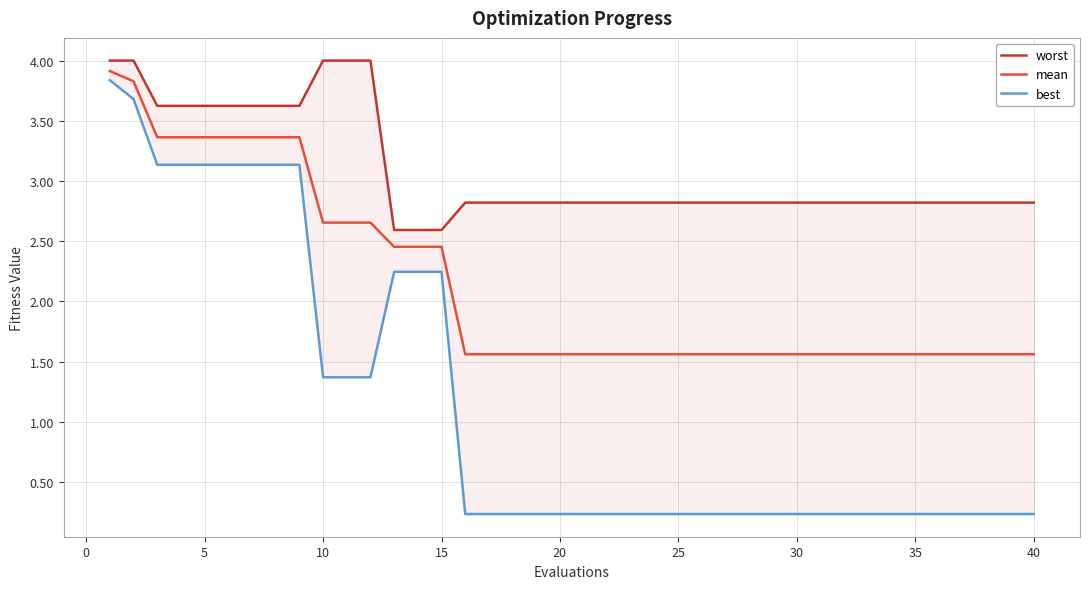

True or false: mean and worst cross at least once.

False